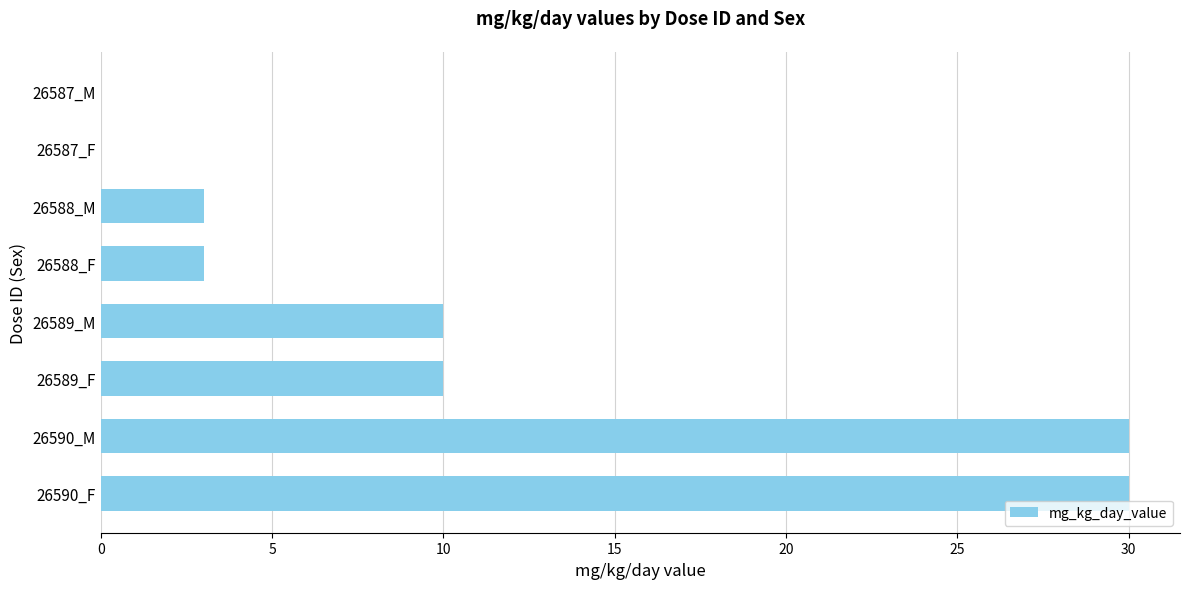

What is the sum of all values?

86